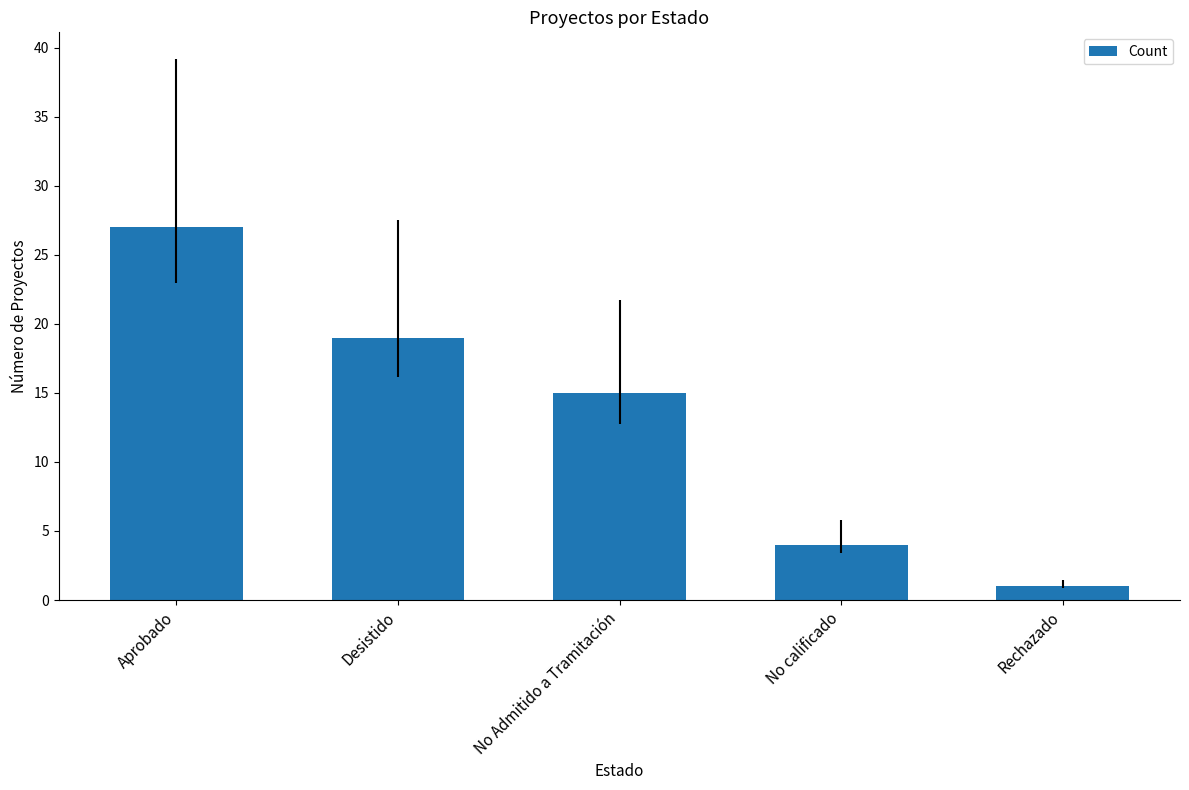

What is the greatest value displayed?

27